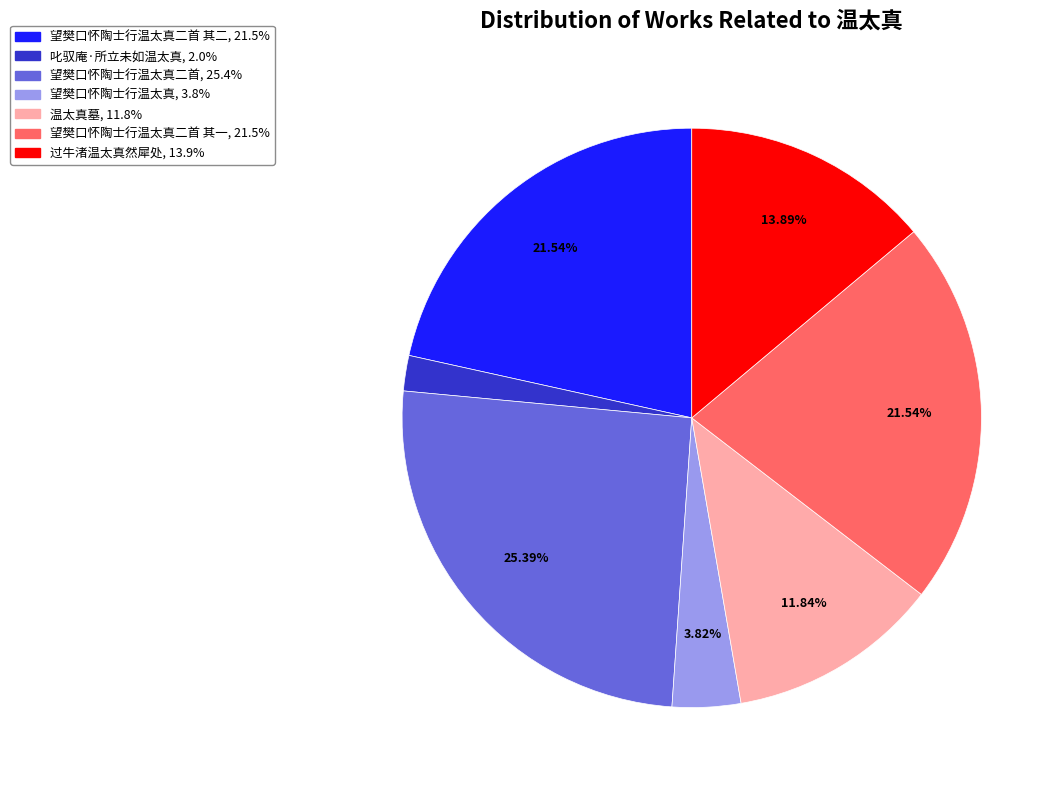

Does any single category account for the majority?

No